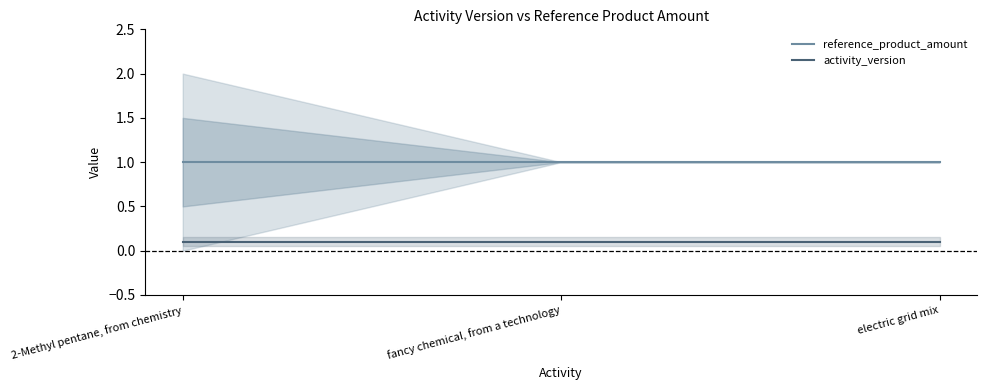

Which series has the largest total across all categories?

reference_product_amount